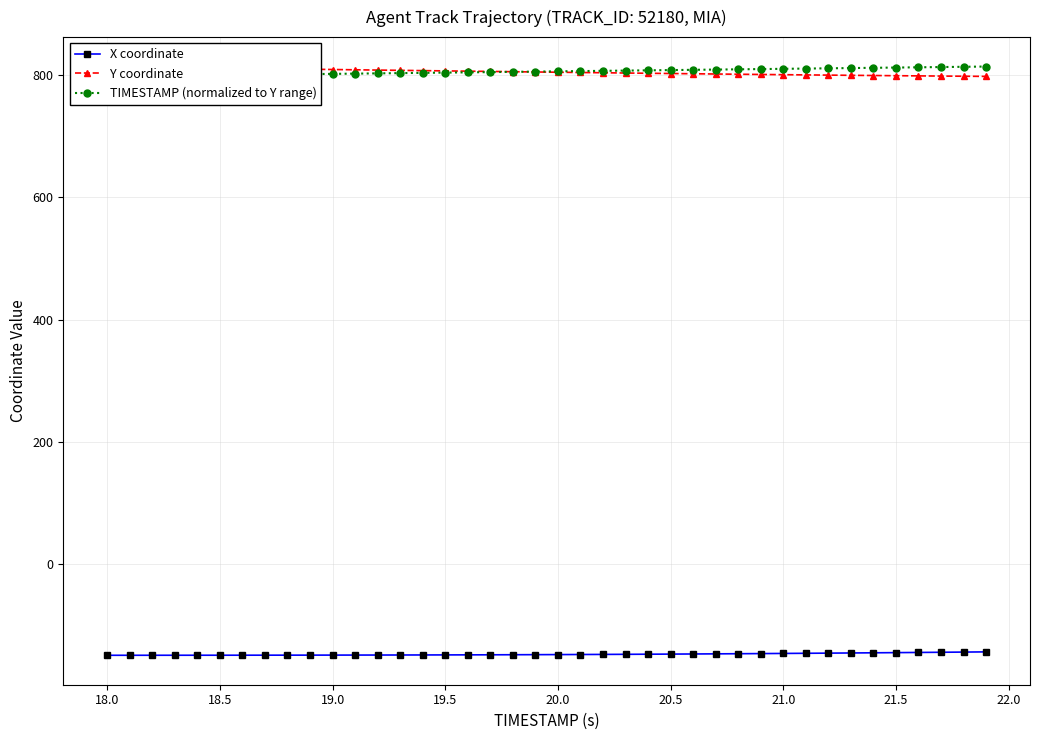

What is the lowest value of the X coordinate series?

-148.8